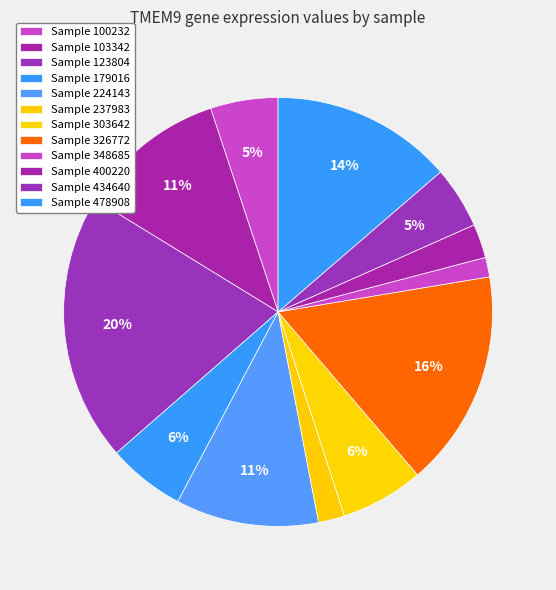

How many slices are in this pie chart?

12